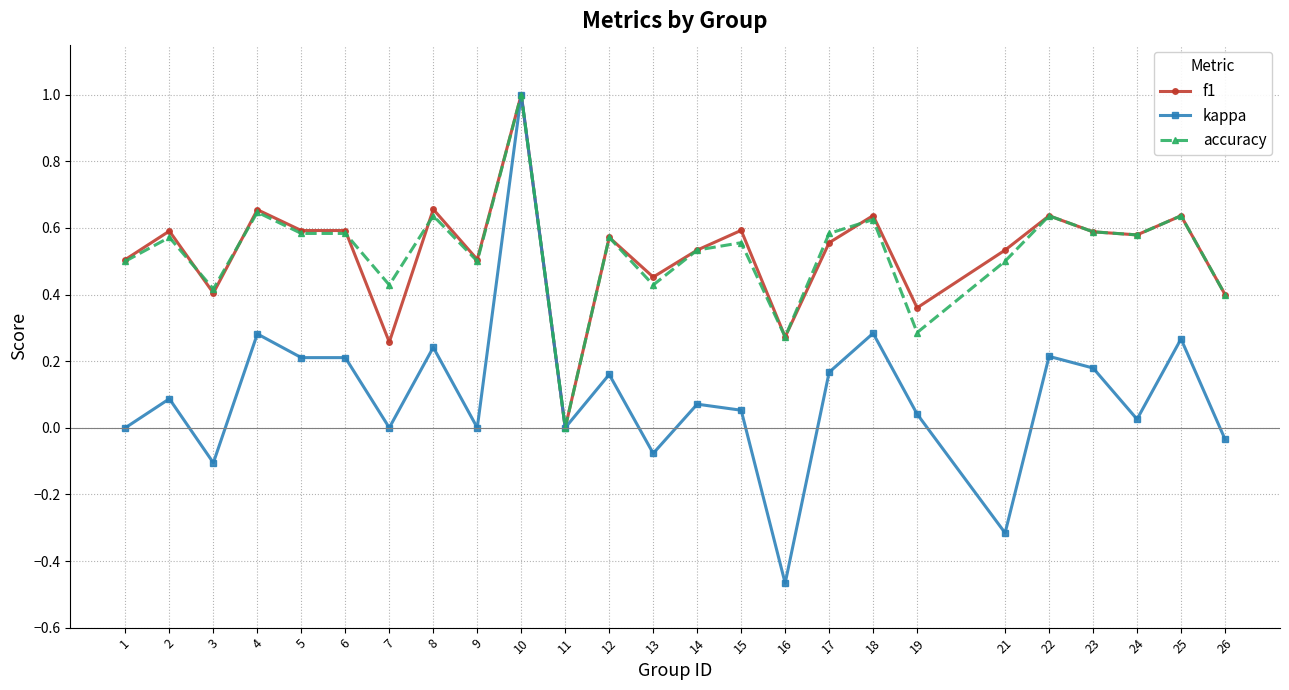

Where is the first local maximum for accuracy?

2